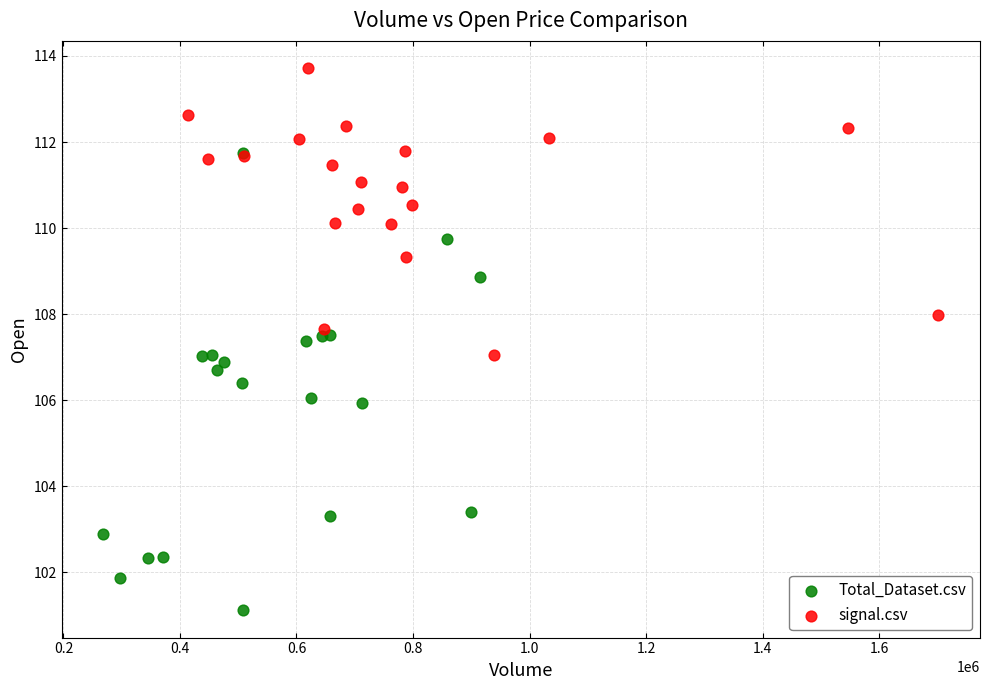

Which series reaches the maximum Y coordinate?

signal.csv